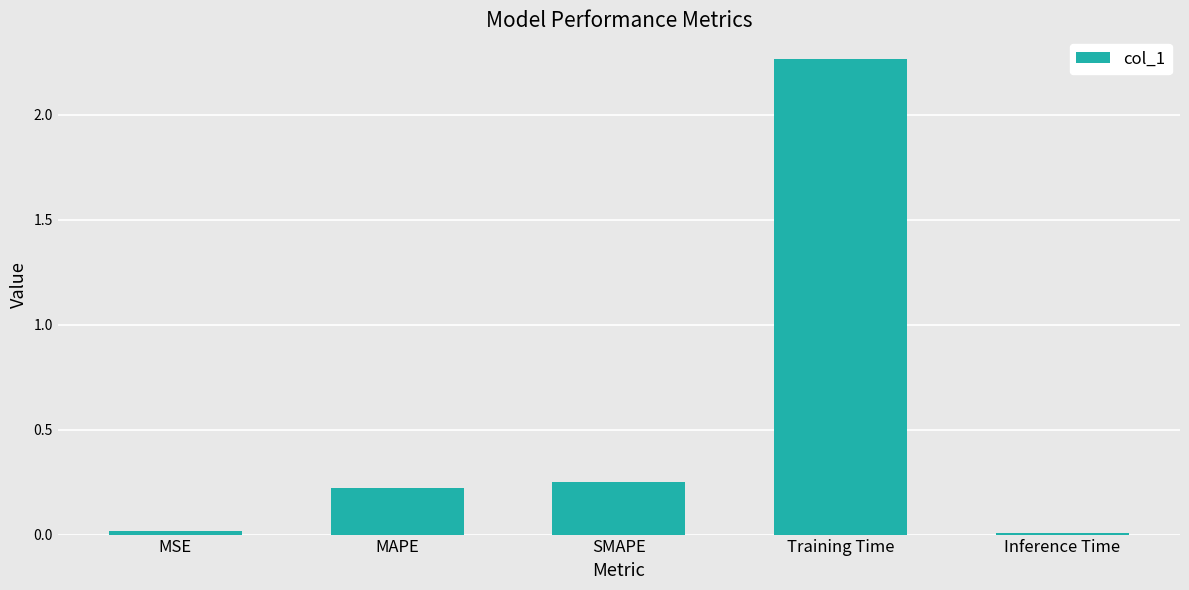

Between MAPE and Training Time, which is larger?

Training Time